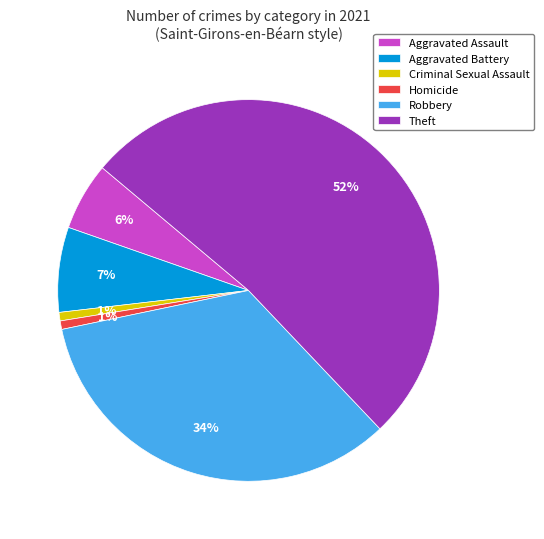

The Aggravated Battery slice represents 16% of the pie. True or false?

False